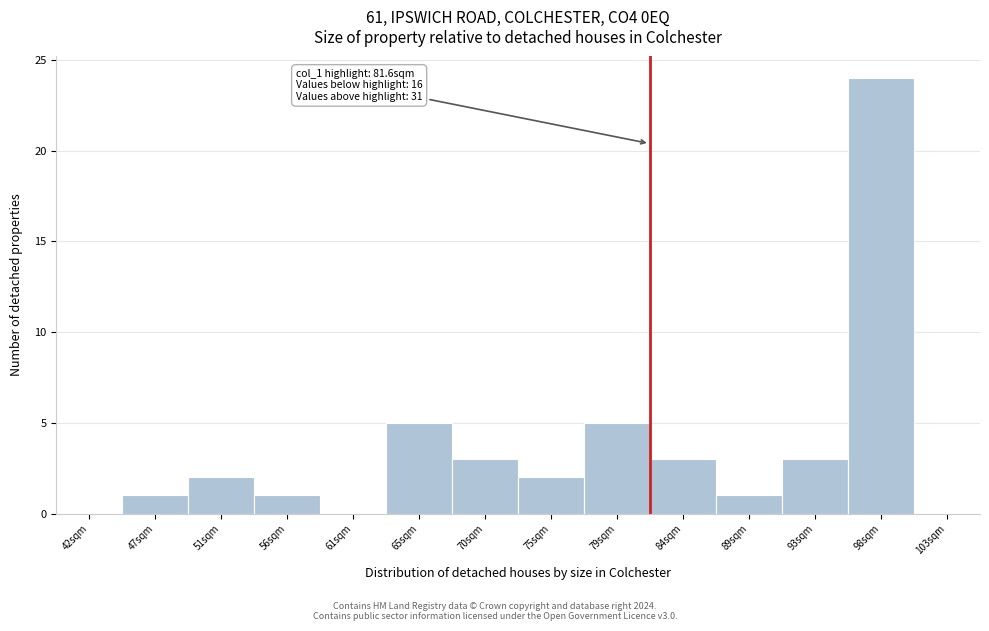

Which range on the x-axis has the tallest bar?

95.5 to 100.5